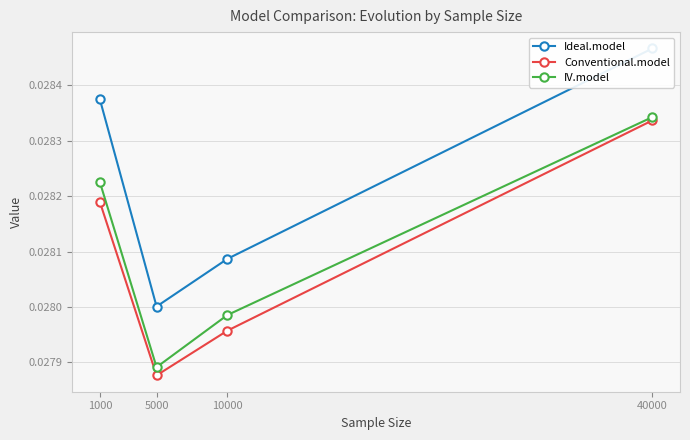

Where is the first local minimum for IV.model?

5000